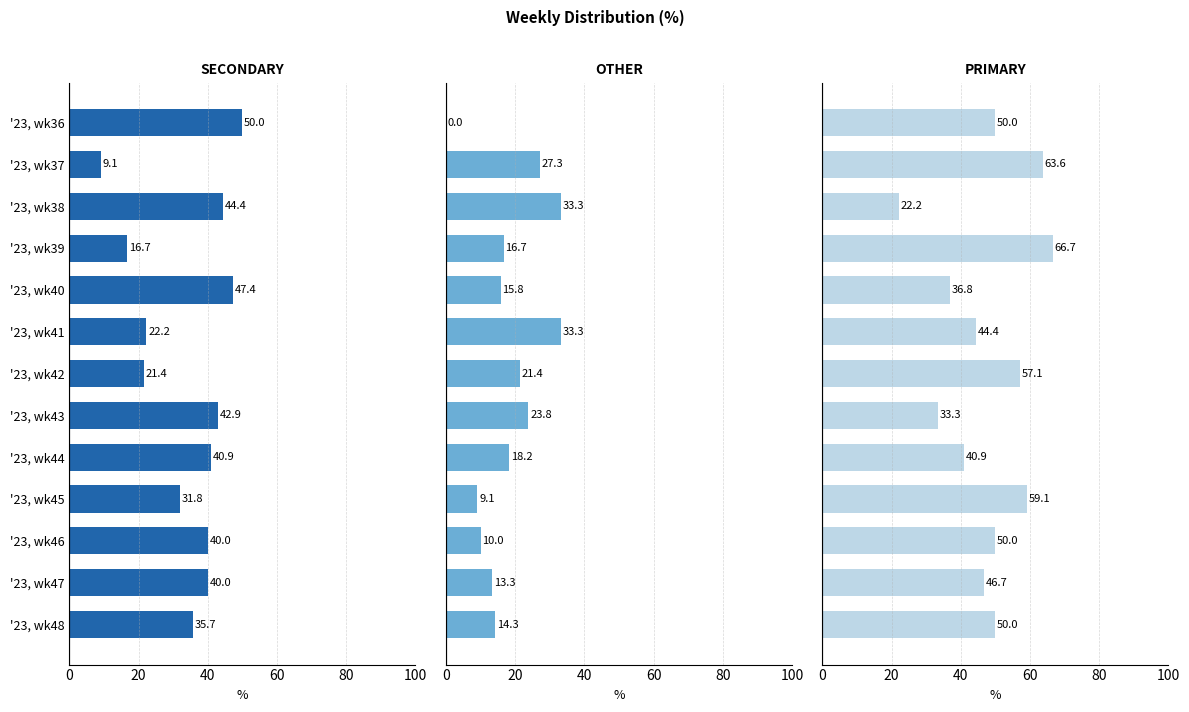

The PRIMARY series shows 5.5 at '23, wk38. True or false?

False